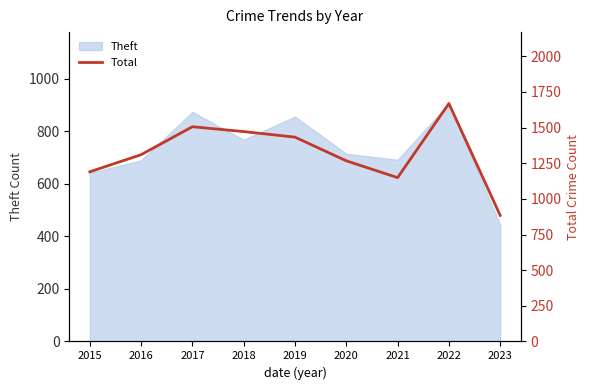

At which label does Theft reach its minimum?

2023